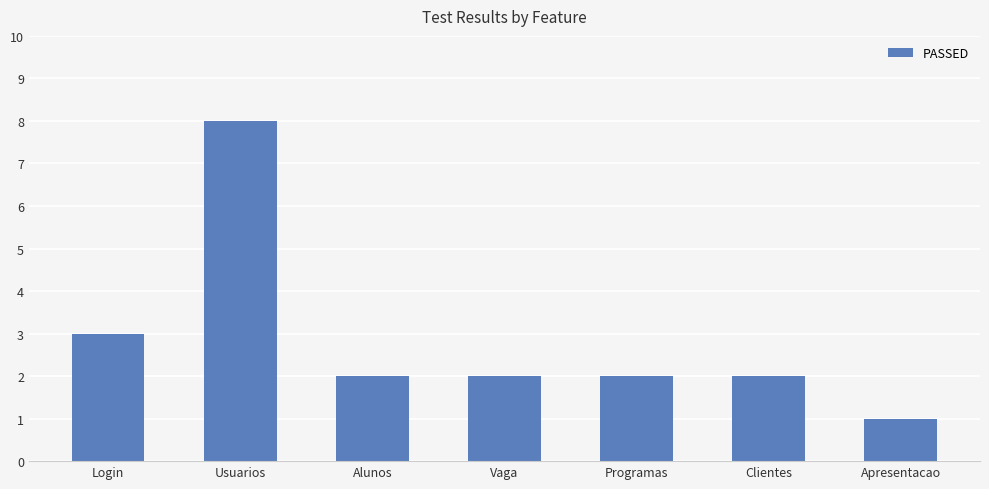

At which category does the chart reach its peak across all series?

Usuarios